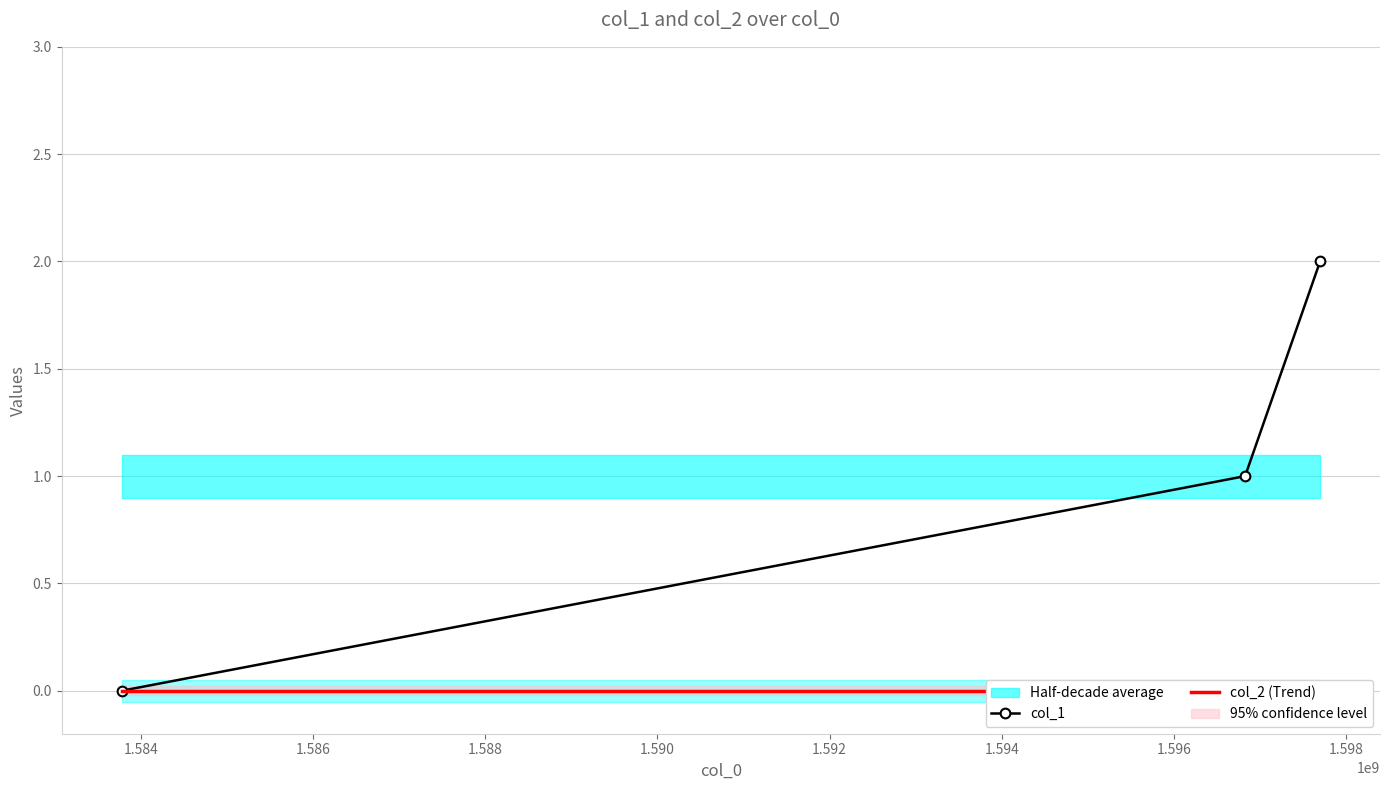

At how many categories does at least one series exceed 1?

1